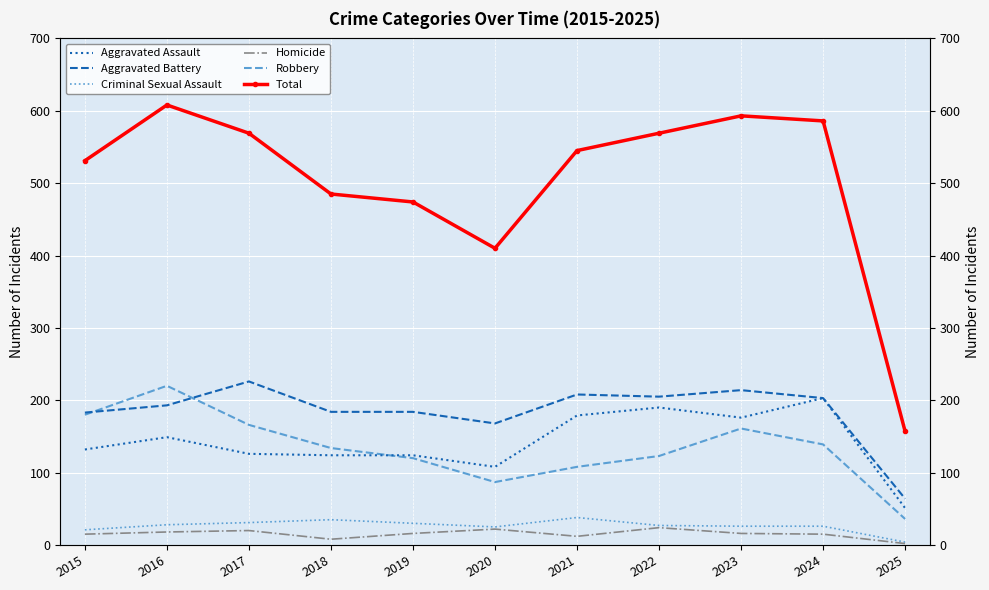

At which category is the sum across all series the highest?

2016